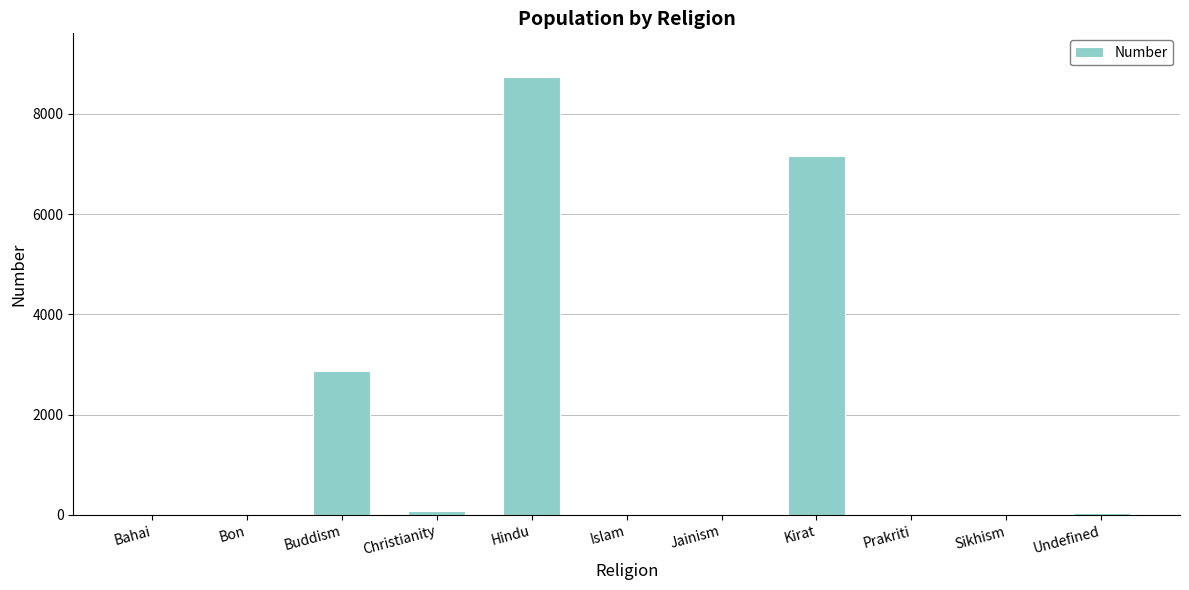

What is the change in value from Hindu to Kirat?

-1574